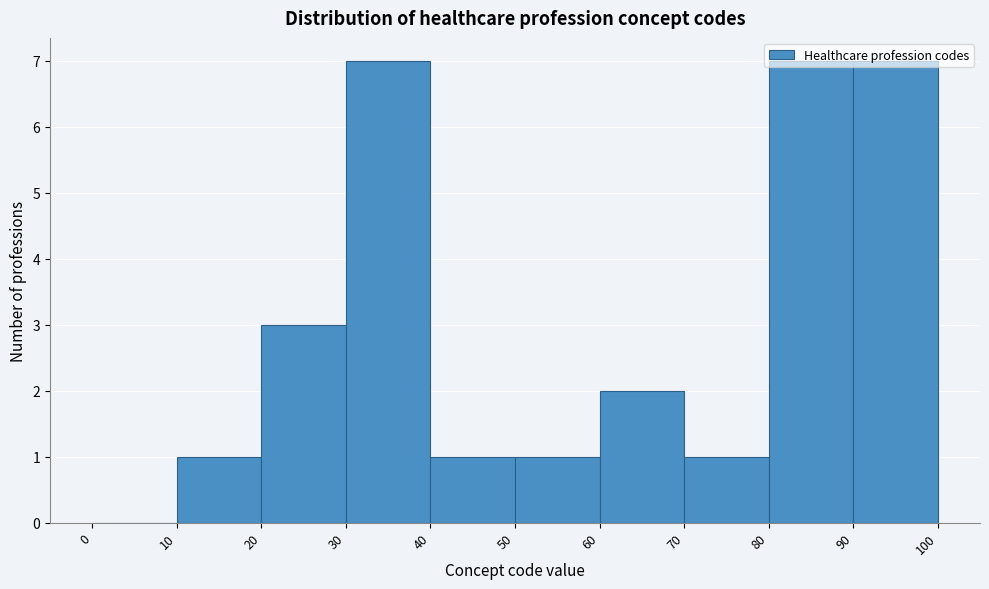

Reading left to right, list every bar in this chart as the range it spans on the x-axis followed by its height. The values are not printed on the chart, so give them approximately, as read against the axis.

0 to 10: 0
10 to 20: 1
20 to 30: 3
30 to 40: 7
40 to 50: 1
50 to 60: 1
60 to 70: 2
70 to 80: 1
80 to 90: 7
90 to 100: 7